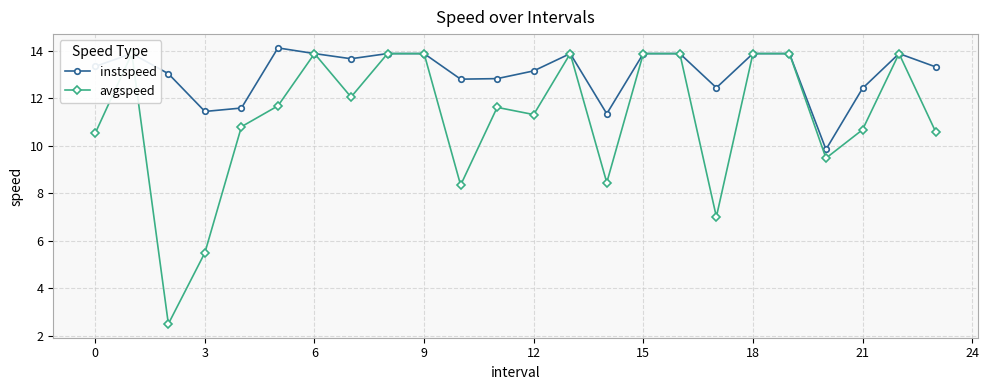

What is the difference between the second highest and second lowest values in the avgspeed series?

8.4